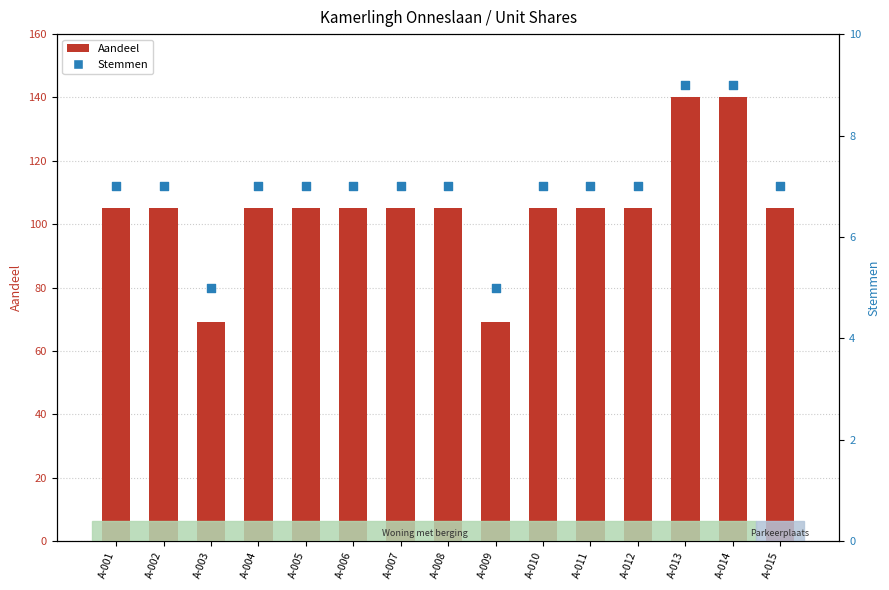

Which series has the largest total across all categories?

Aandeel